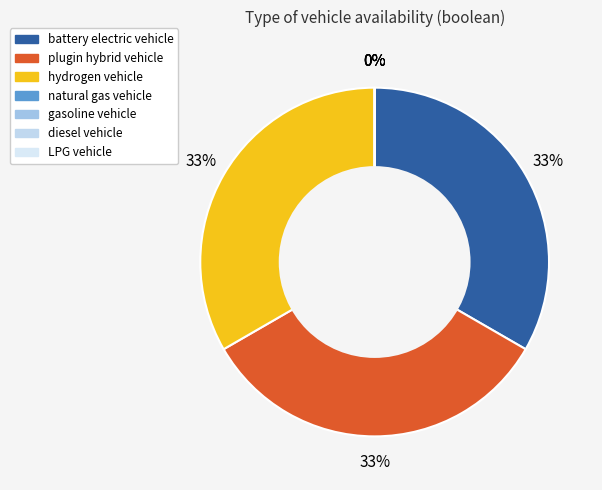

To the nearest percent, what is the difference between the largest and smallest slice percentages?

33%